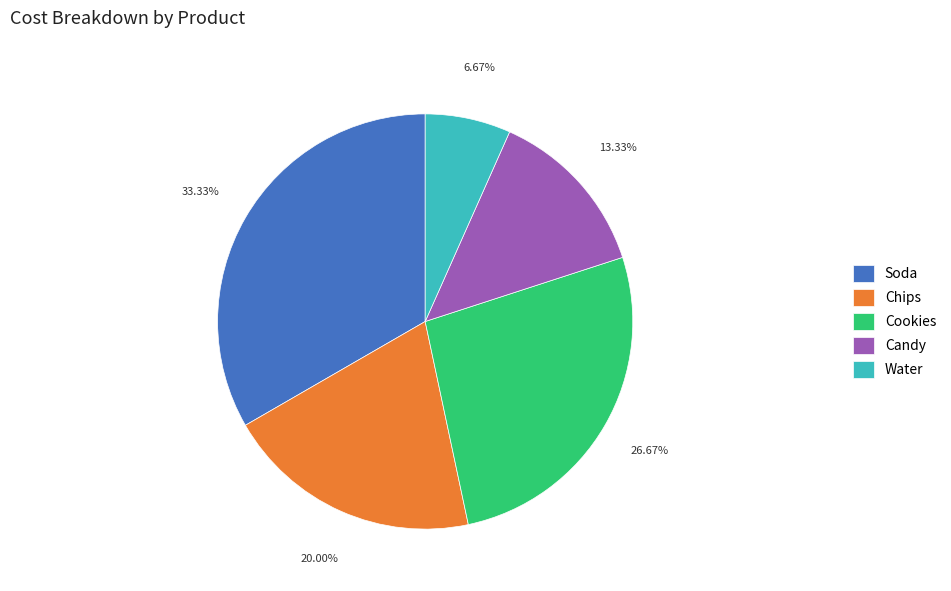

Rank the categories by value from lowest to highest.

Water, Candy, Chips, Cookies, Soda